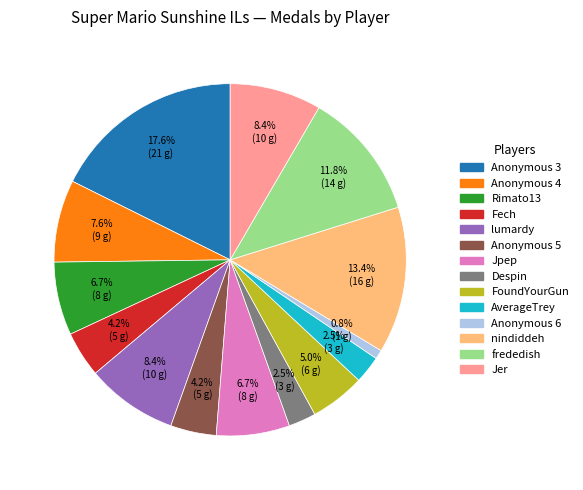

Which has a higher value, Rimato13 or Anonymous 4?

Anonymous 4